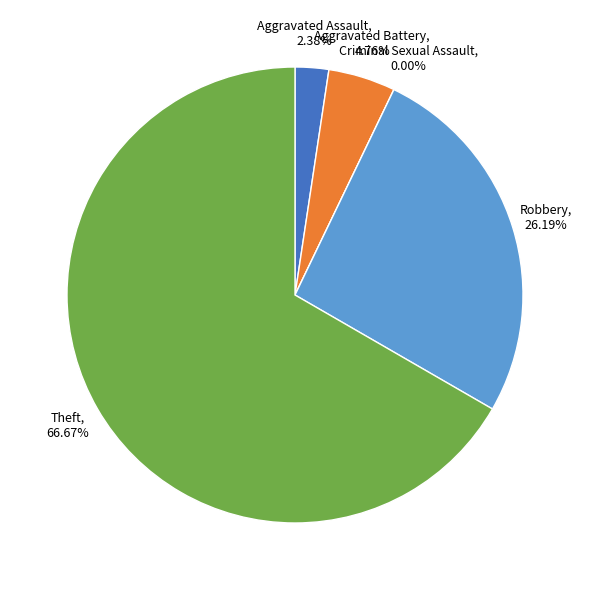

How many slices are in this pie chart?

5